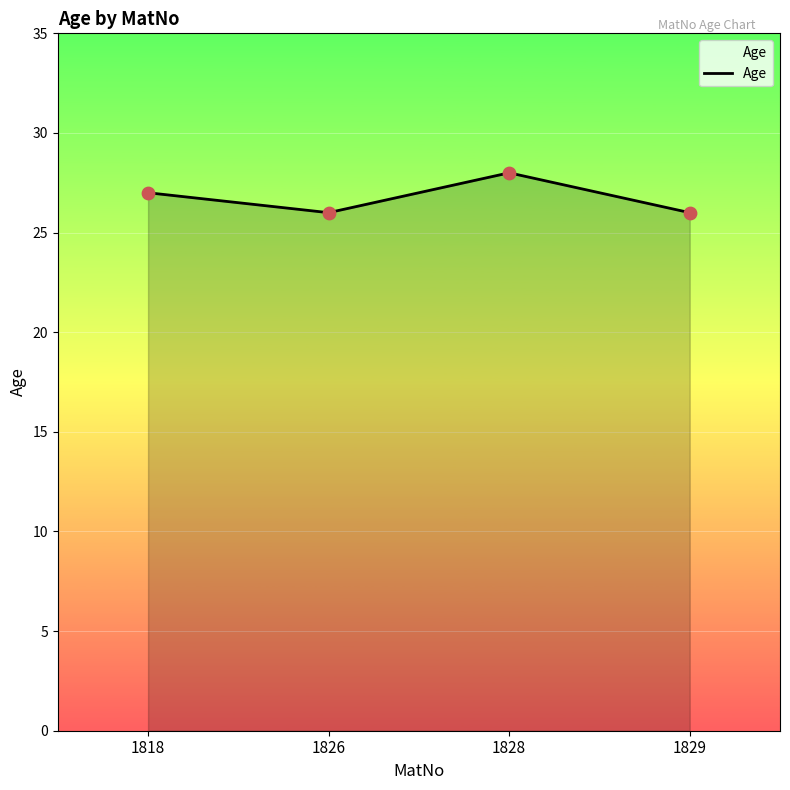

What is the change in value from 1818 to 1828?

+1